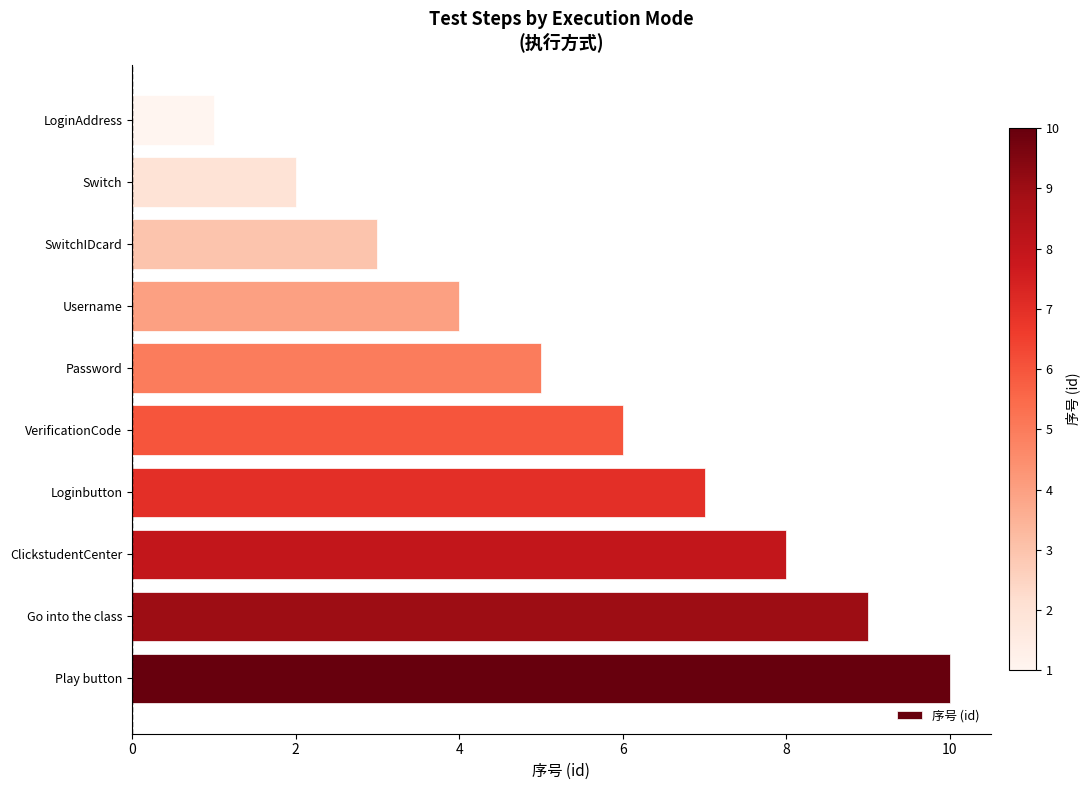

What is the minimum value shown in the chart?

1